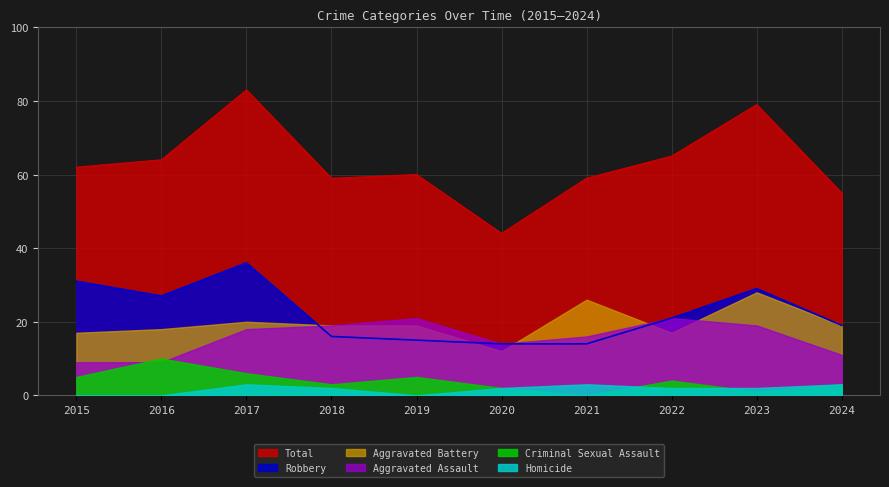

At which category is the sum across all series the highest?

2017